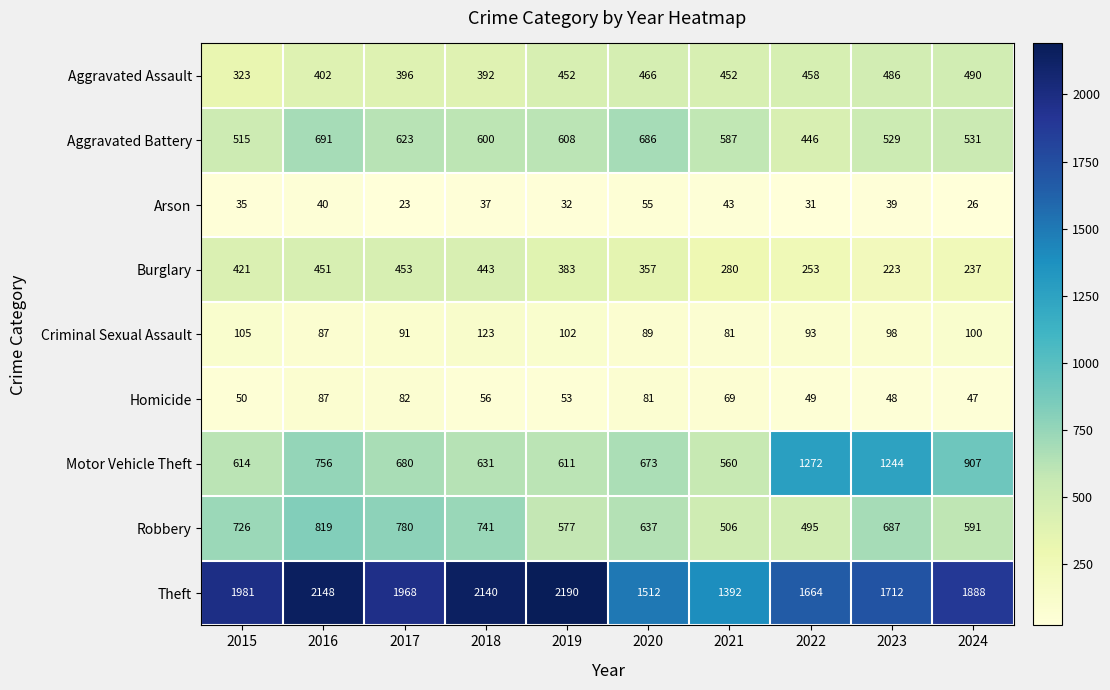

Which series has the largest total across all categories?

Theft